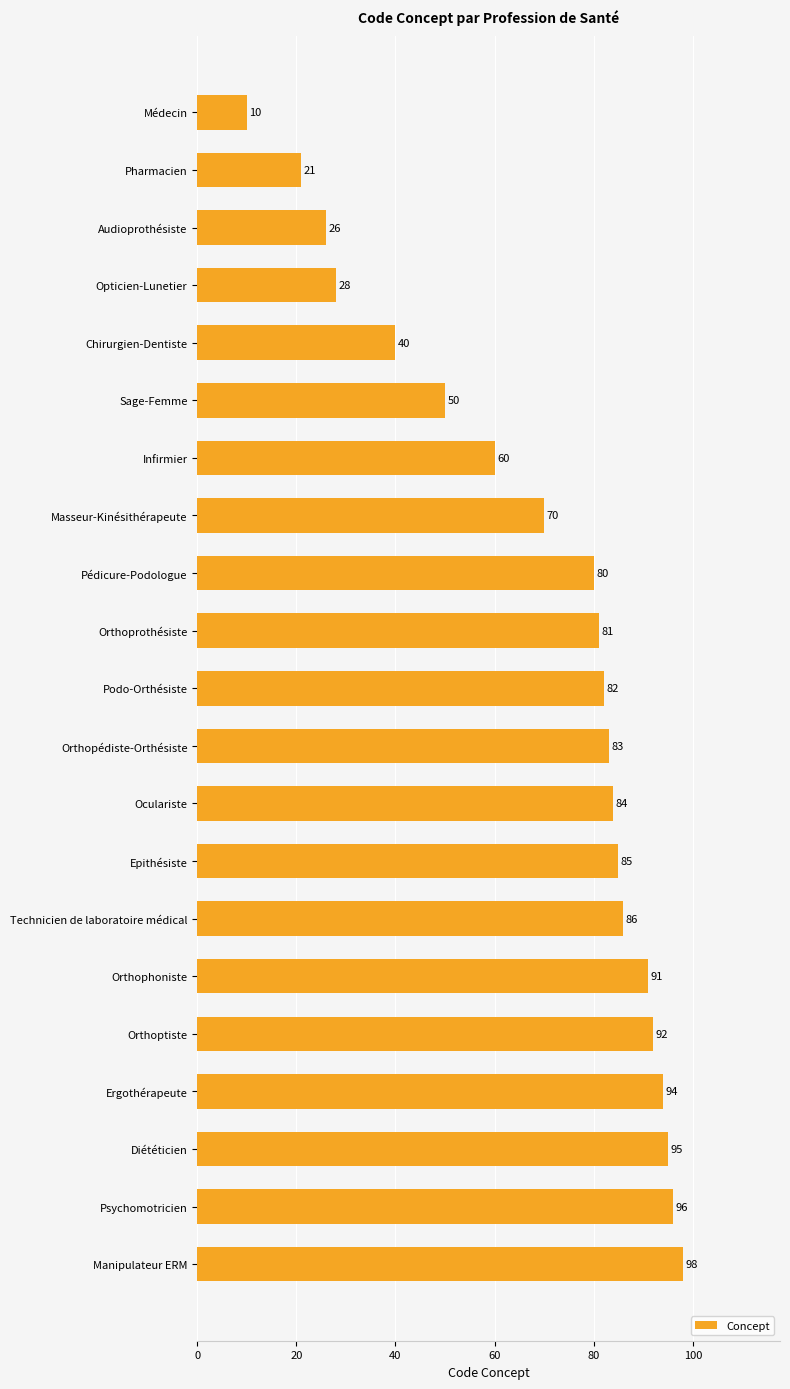

True or false: the data shows 9 at Audioprothésiste.

False